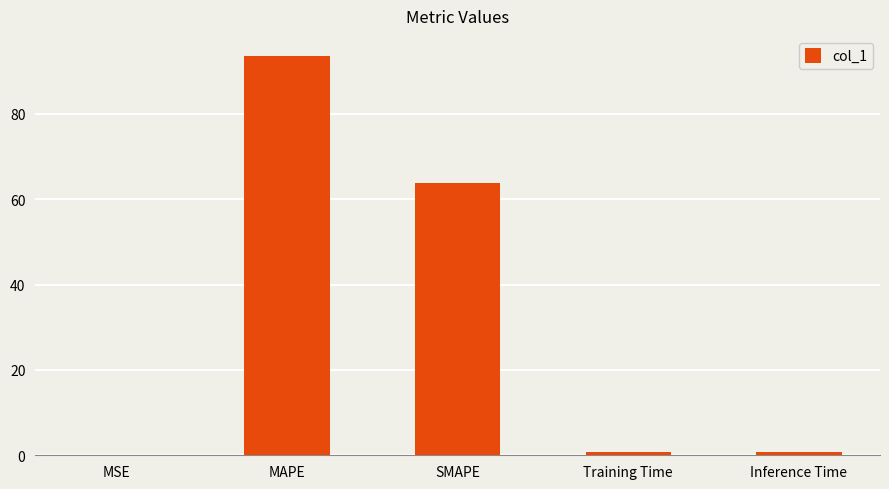

Is it true that the value at MAPE is 93.6?

True